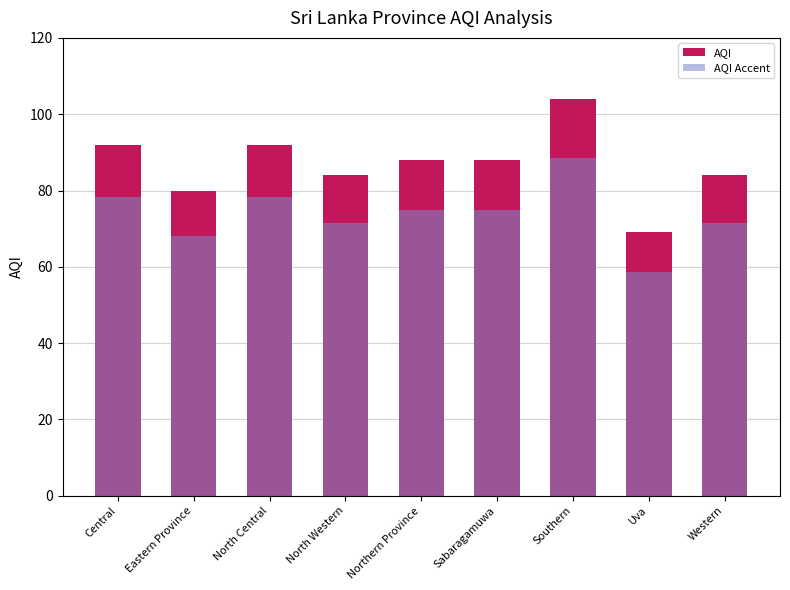

Does the chart contain stacked bars?

No